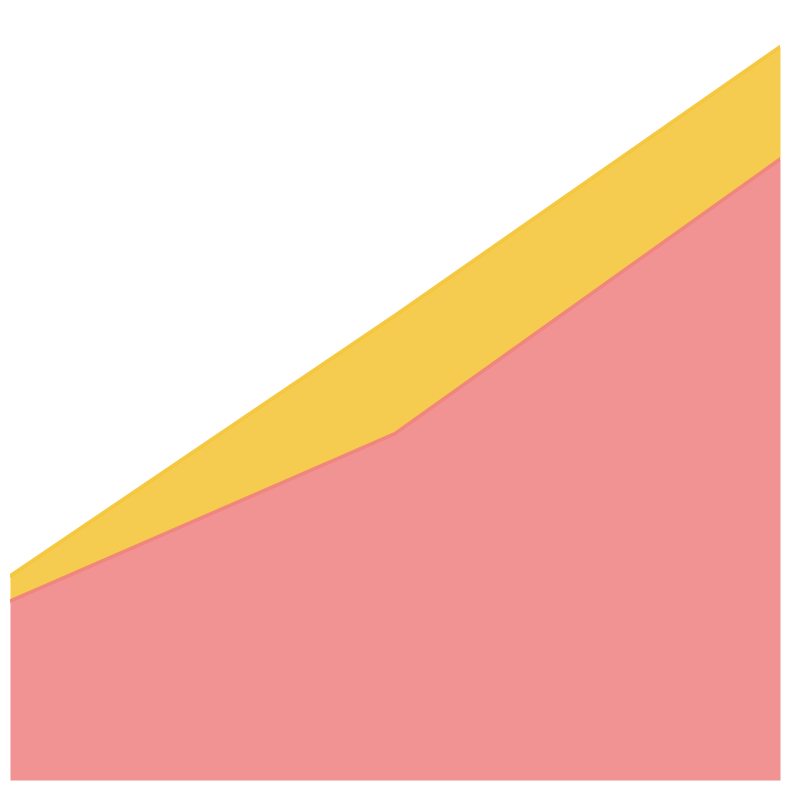

Does the chart display data point markers on the line(s)?

No